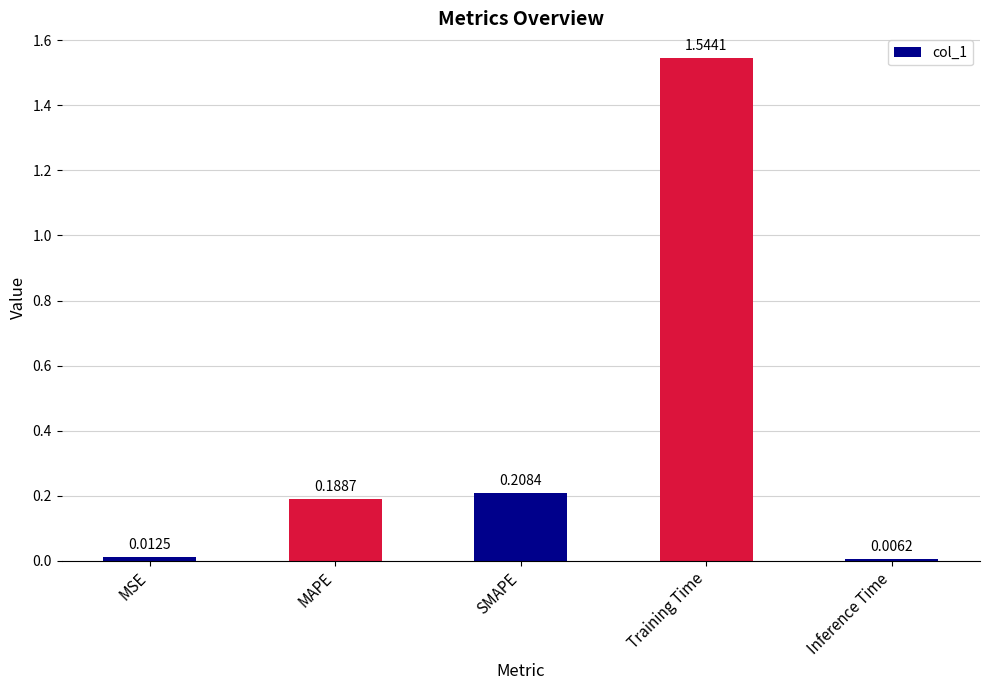

List the labels in order of value, smallest first.

Inference Time, MSE, MAPE, SMAPE, Training Time